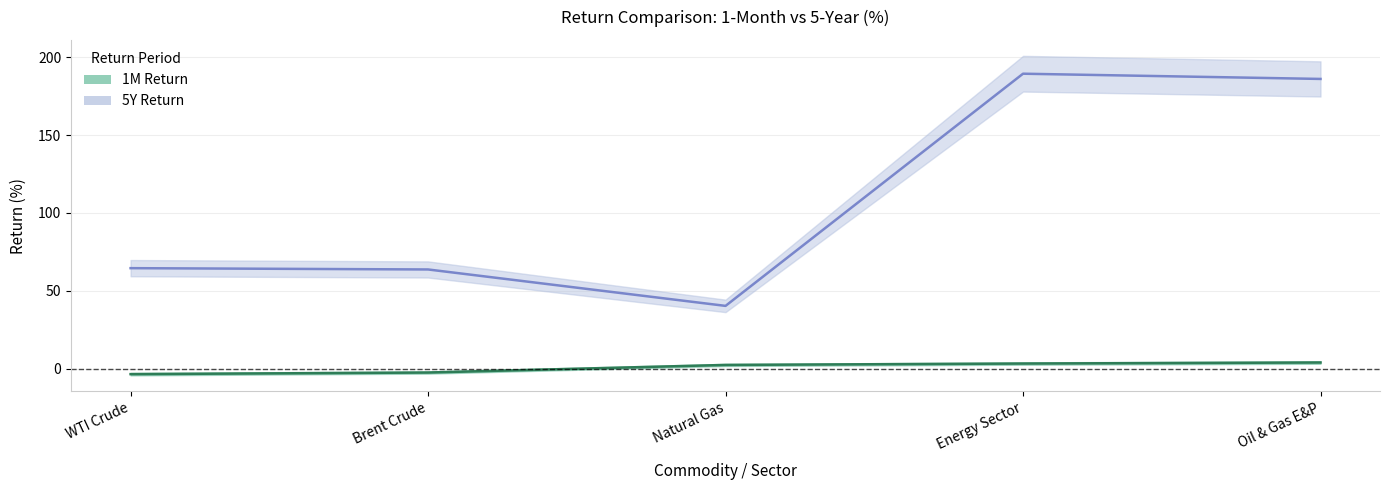

What is the highest value of the Brent Crude series?

63.7